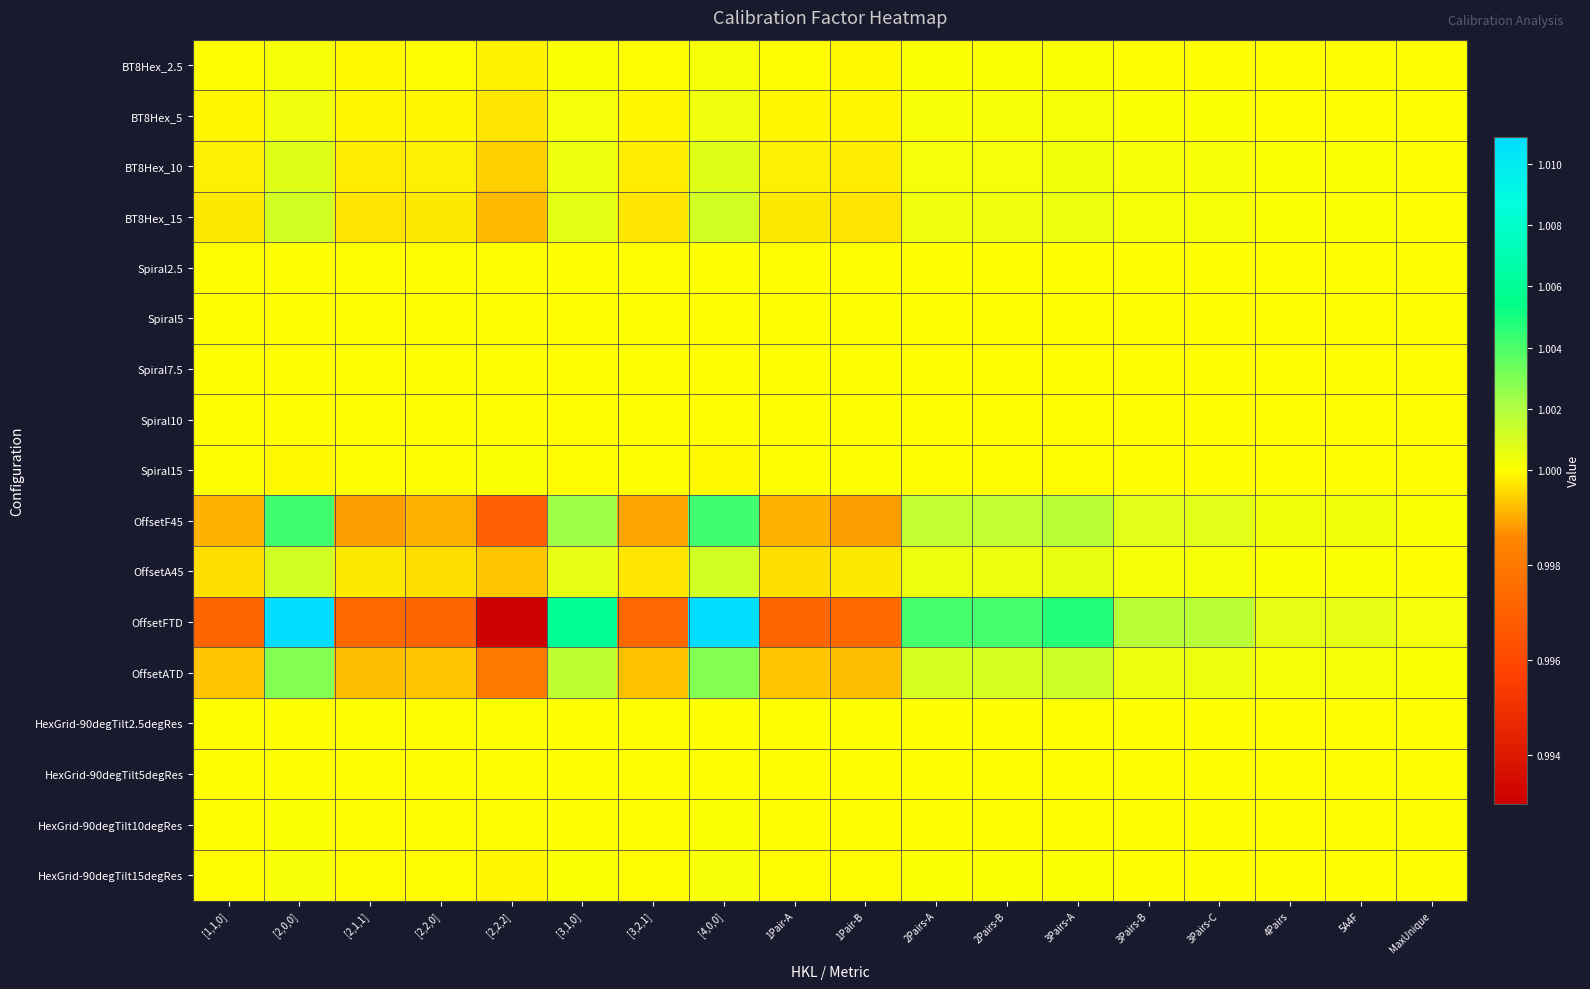

Between [2,0,0] and [3,2,1], which is larger?

[2,0,0]